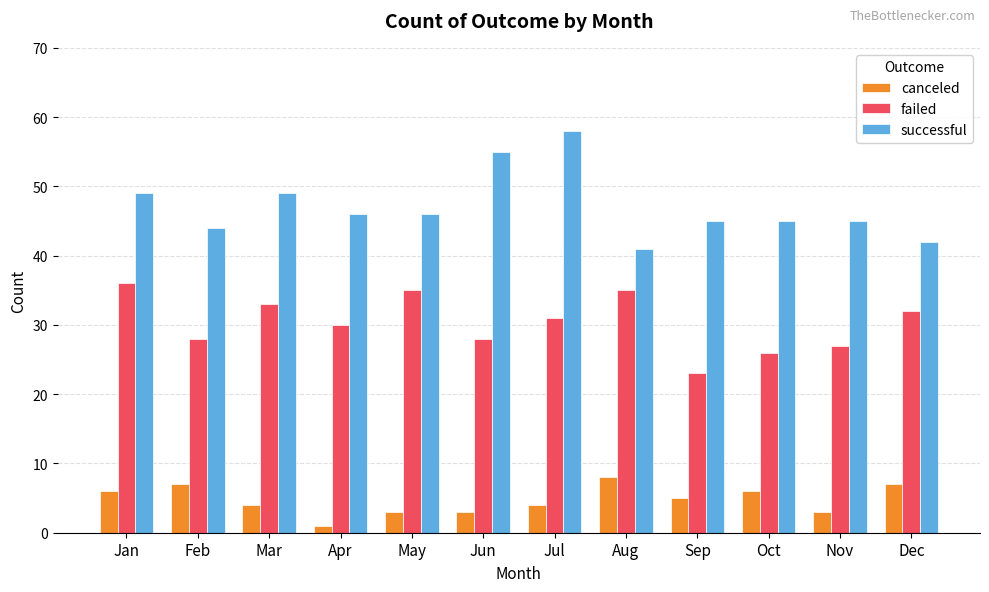

What is the lowest value of the successful series?

41